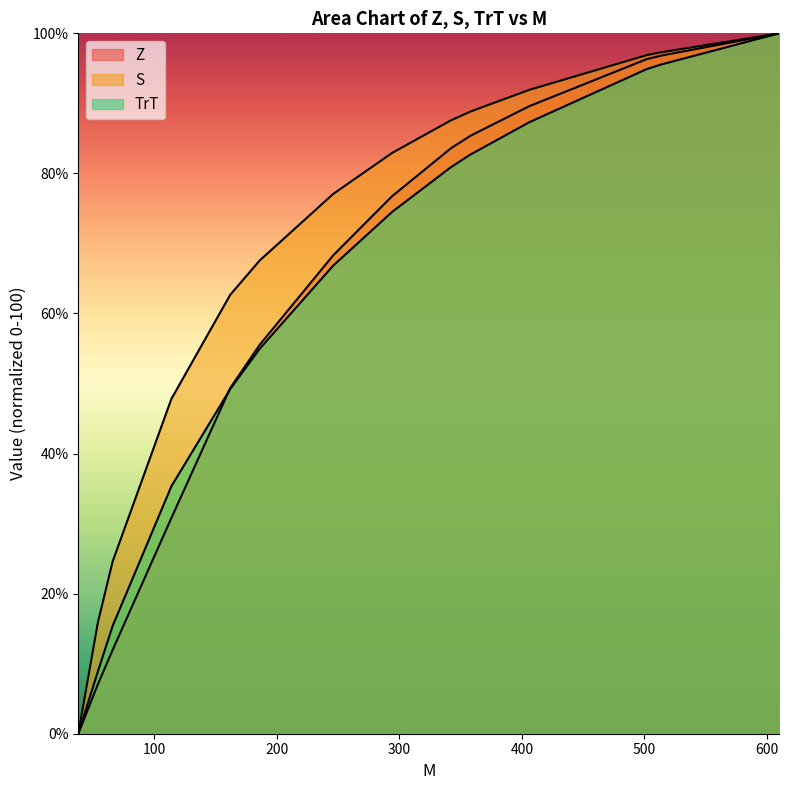

How many data points in Z are above 76?

7